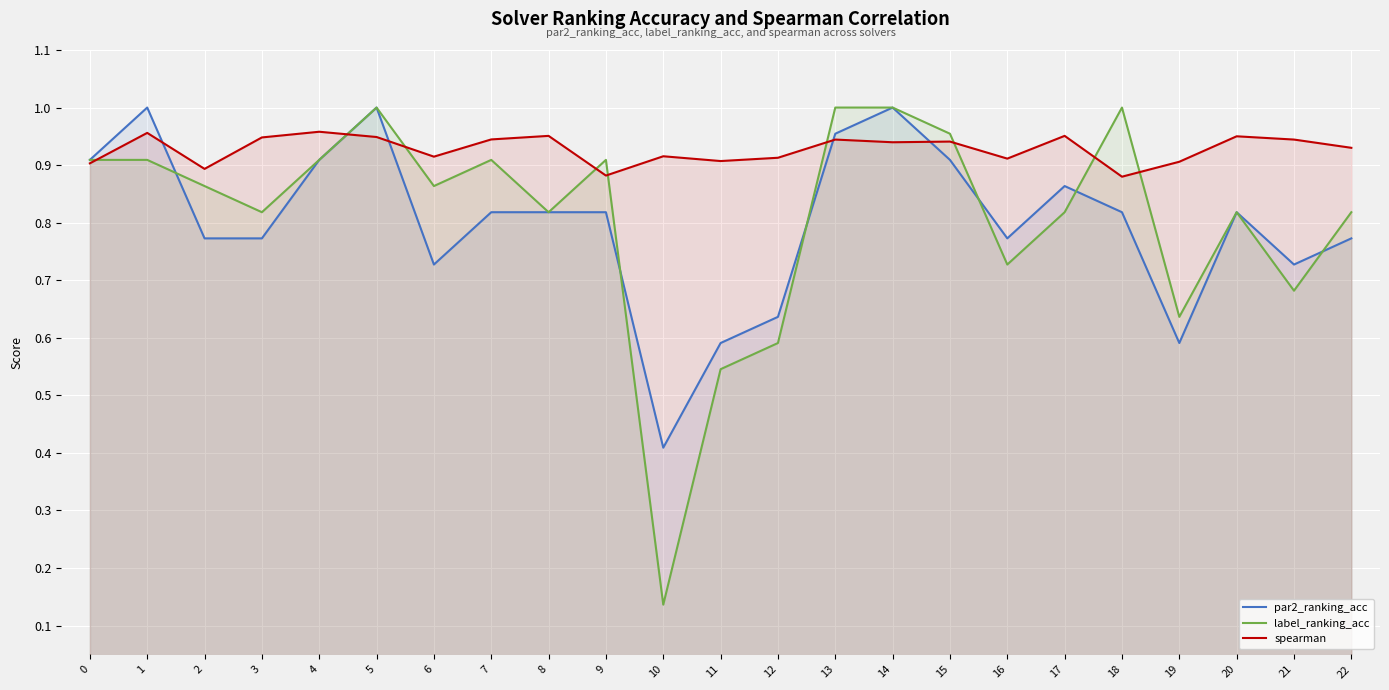

How many lines are shown in the chart?

3